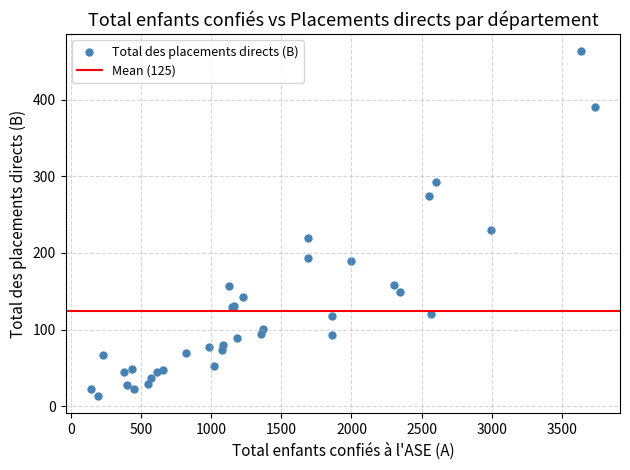

What Y value in the scatter plot is closest to 238?

230